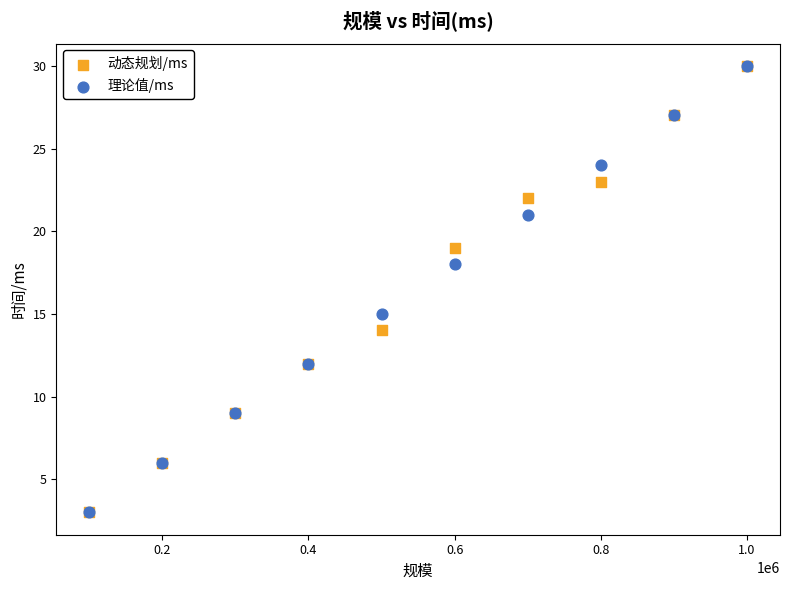

In the 理论值/ms series, what Y value is closest to 16?

15